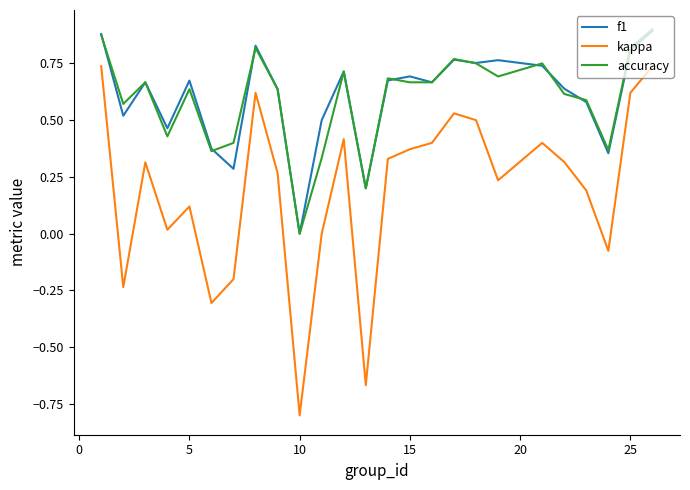

True or false: kappa and accuracy intersect in this chart.

False